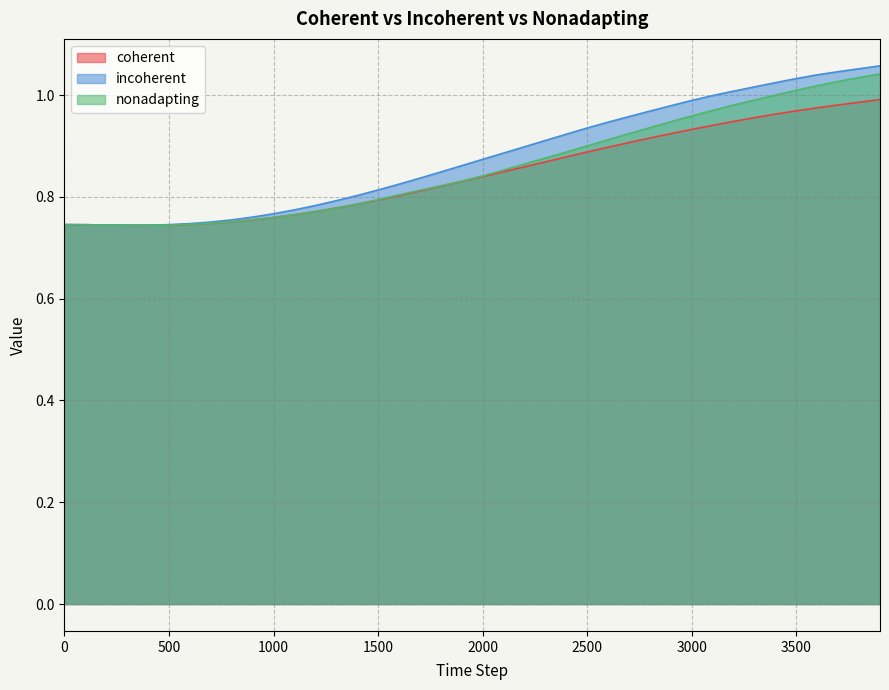

At which label does incoherent reach its minimum?

300